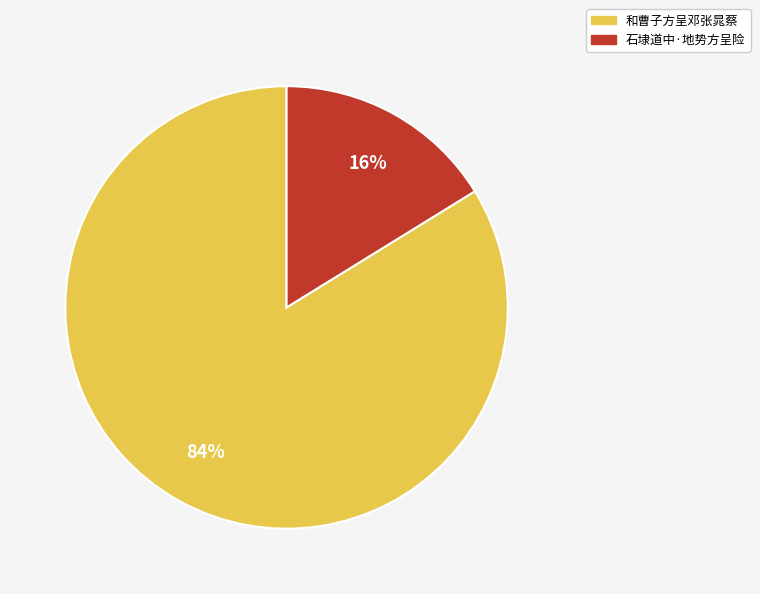

To the nearest percent, what is the difference between the largest and smallest slice percentages?

68%